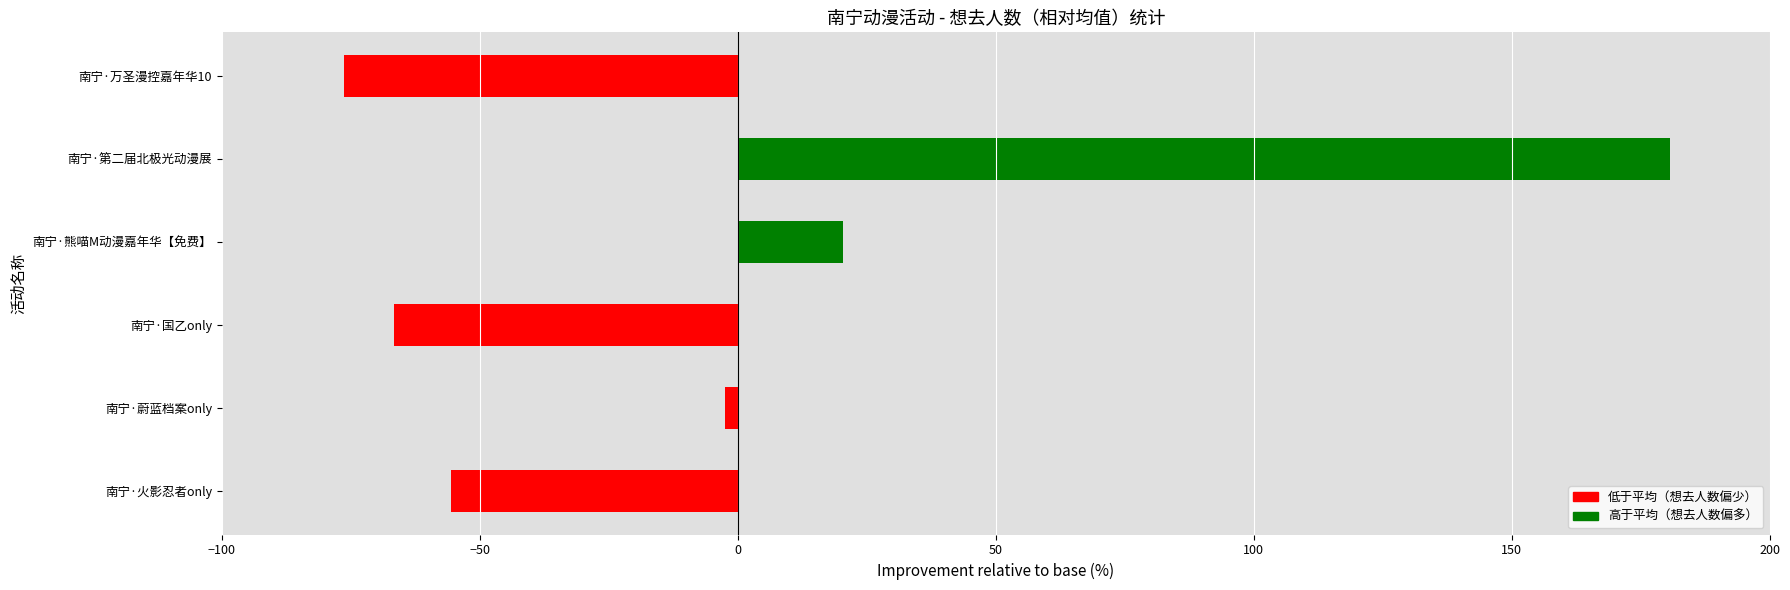

Reading left to right, what are all the values shown in this chart?

南宁·火影忍者only=-55.6	南宁·蔚蓝档案only=-2.5	南宁·国乙only=-66.7	南宁·熊喵M动漫嘉年华【免费】=20.3	南宁·第二届北极光动漫展=180.8	南宁·万圣漫控嘉年华10=-76.3